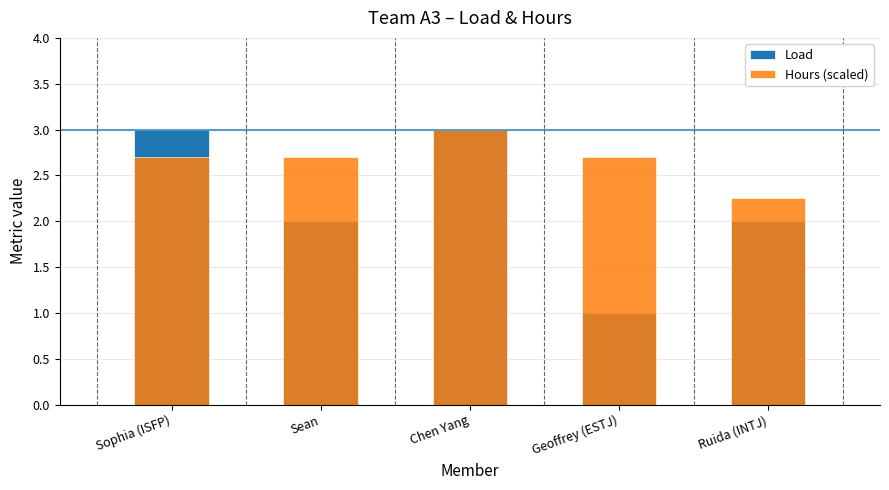

Where is Load nearest to the value 2?

Sean